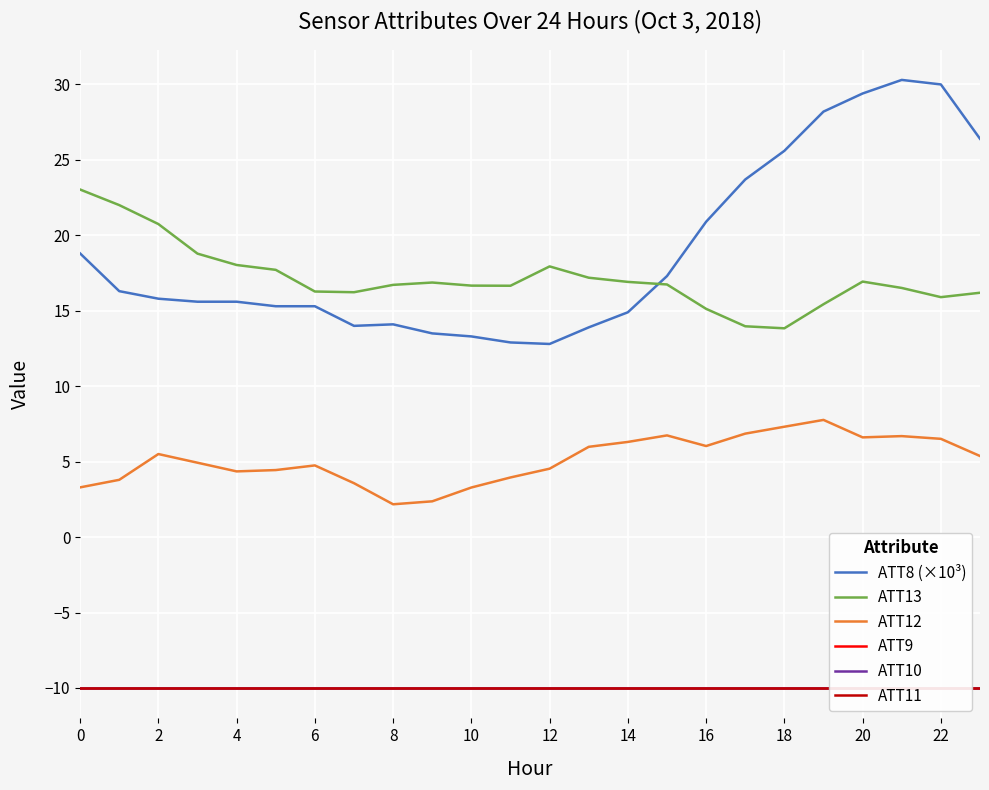

True or false: ATT10 and ATT11 intersect in this chart.

False